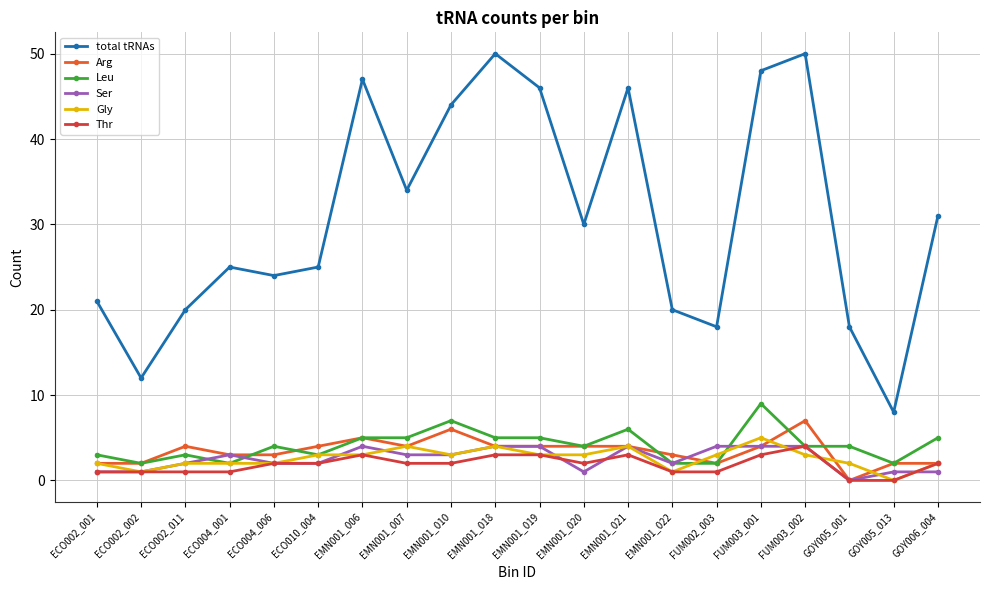

Count the number of data series in this chart.

6